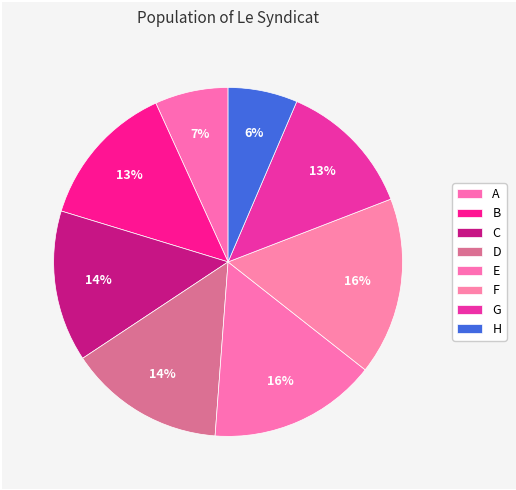

How much of the chart is everything except D?

85.5%